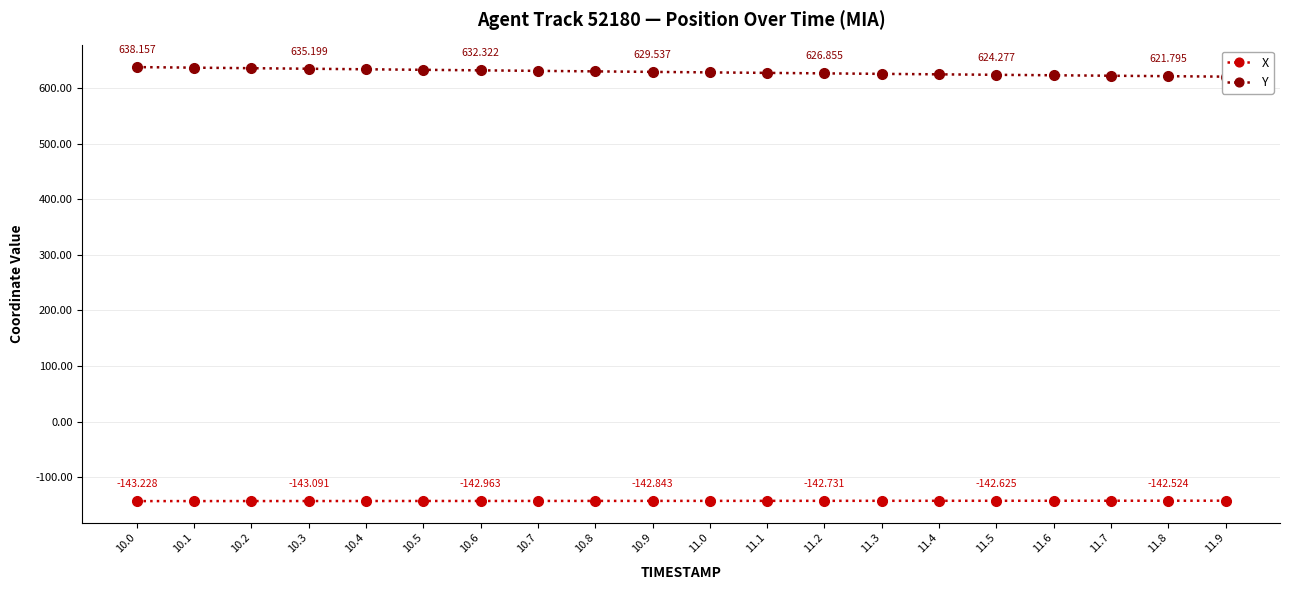

What is the difference between the X values at 11.6 and 11.9?

0.1